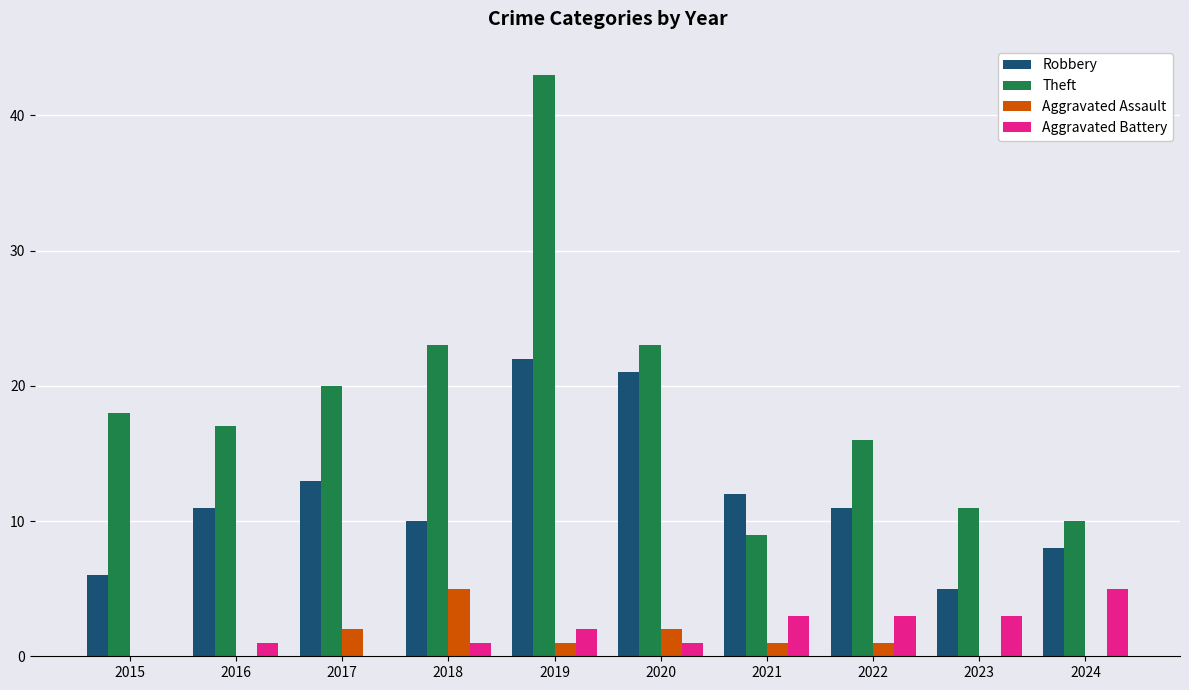

Count the Aggravated Assault values in the range 0 to 2.

9